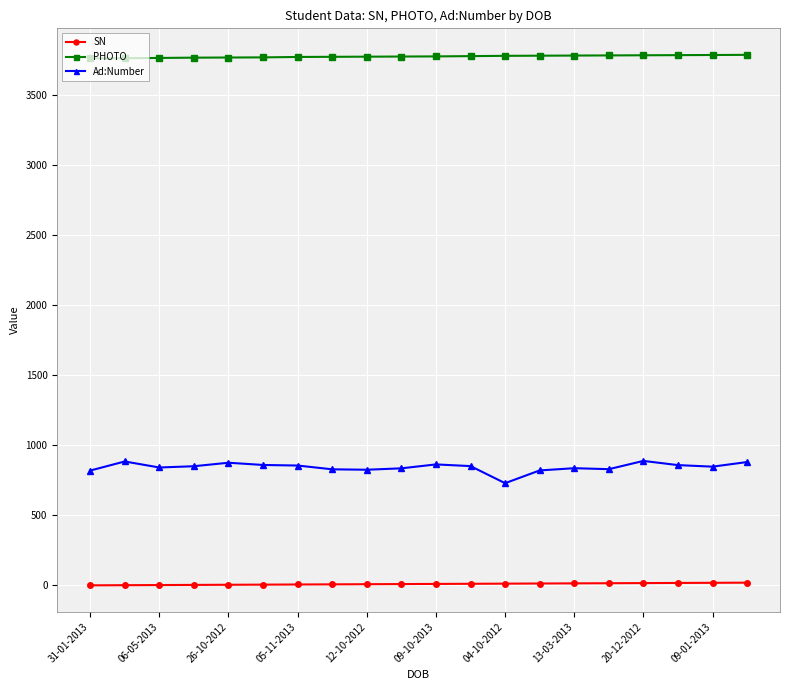

True or false: PHOTO and Ad:Number cross at least once.

False